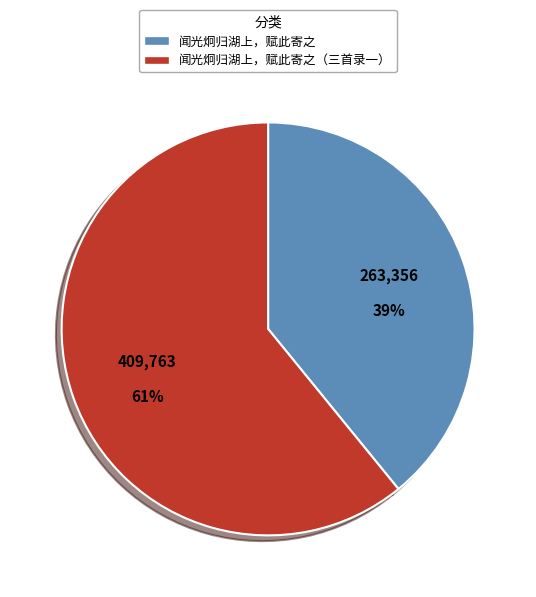

Is there any slice that represents more than half of the pie?

Yes